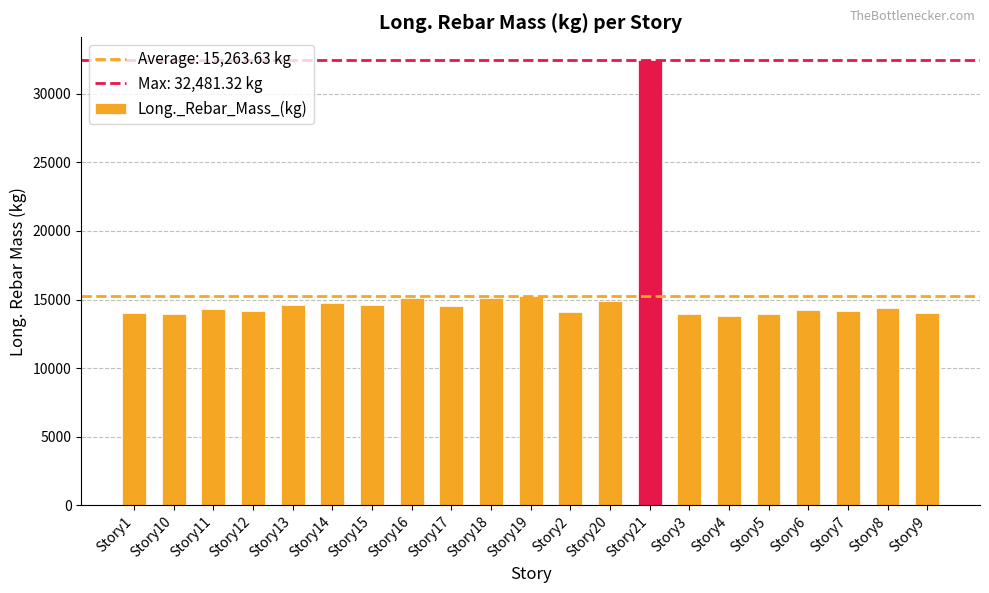

What is the ratio of the value at Story19 to the value at Story6?

1.1